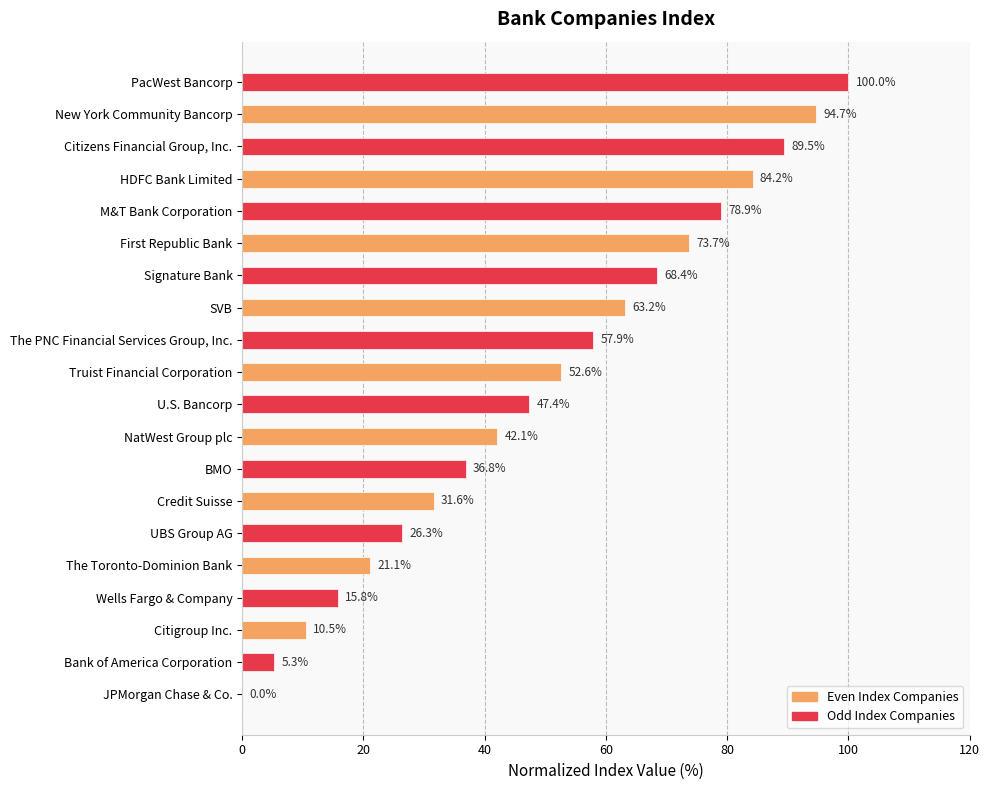

Reading bottom to top, transcribe all the data shown in this chart.

JPMorgan Chase & Co.=0.0	Bank of America Corporation=5.3	Citigroup Inc.=10.5	Wells Fargo & Company=15.8	The Toronto-Dominion Bank=21.1	UBS Group AG=26.3	Credit Suisse=31.6	BMO=36.8	NatWest Group plc=42.1	U.S. Bancorp=47.4	Truist Financial Corporation=52.6	The PNC Financial Services Group, Inc.=57.9	SVB=63.2	Signature Bank=68.4	First Republic Bank=73.7	M&T Bank Corporation=78.9	HDFC Bank Limited=84.2	Citizens Financial Group, Inc.=89.5	New York Community Bancorp=94.7	PacWest Bancorp=100.0